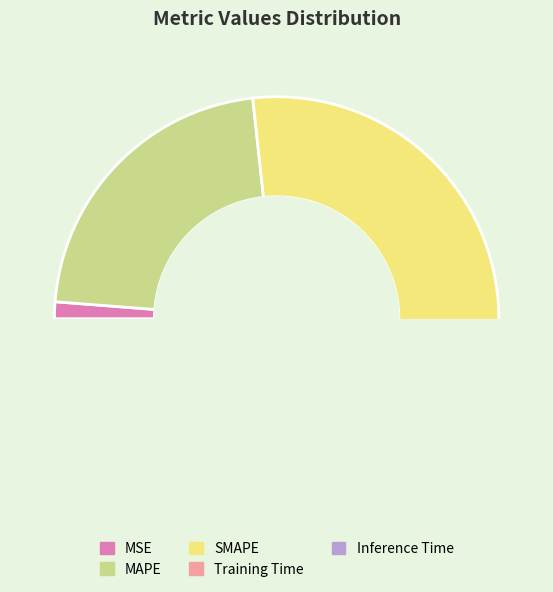

To the nearest percent, what portion does MSE represent?

1%